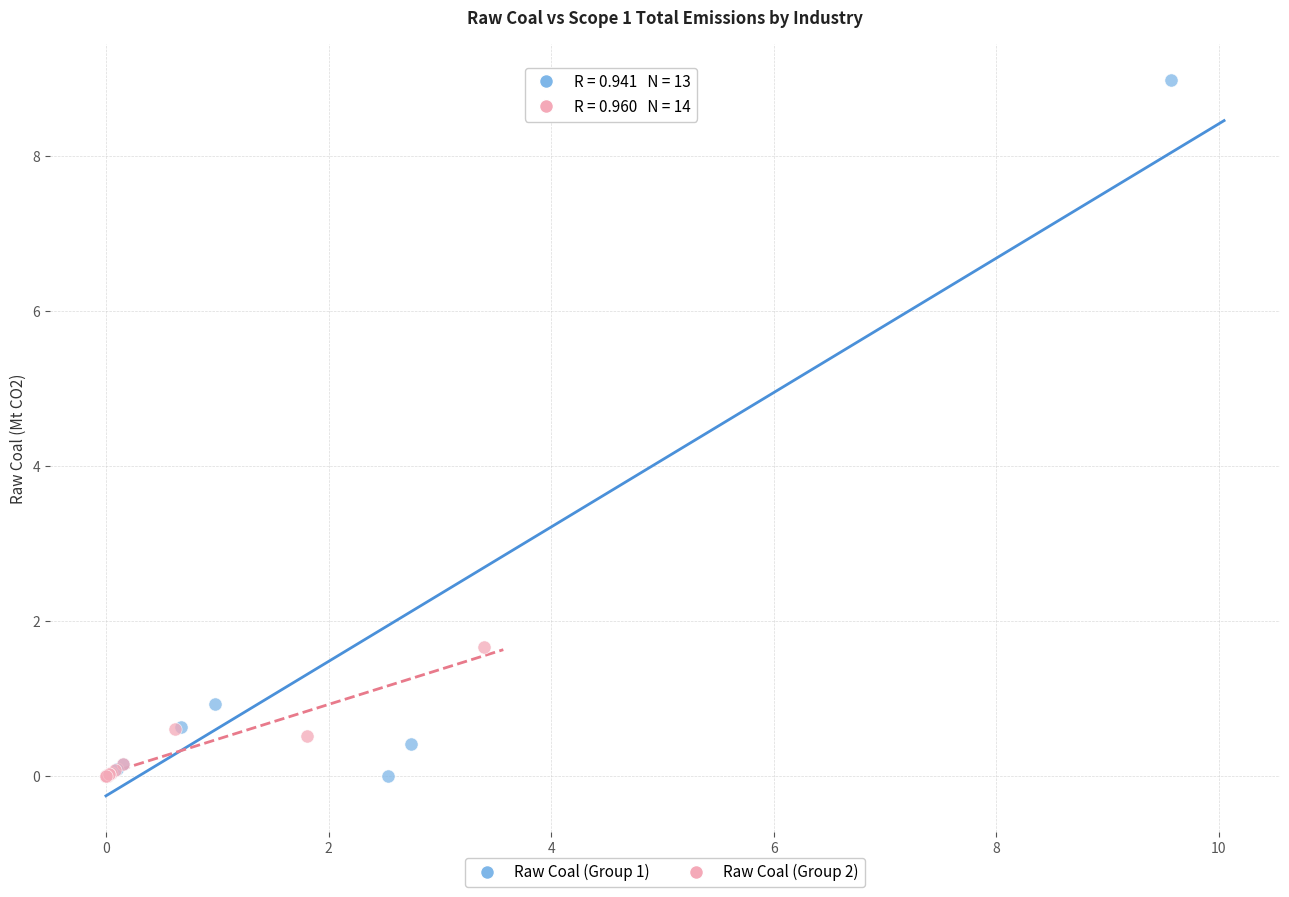

Which series has the widest spread of Y values?

Raw Coal (Group 1)